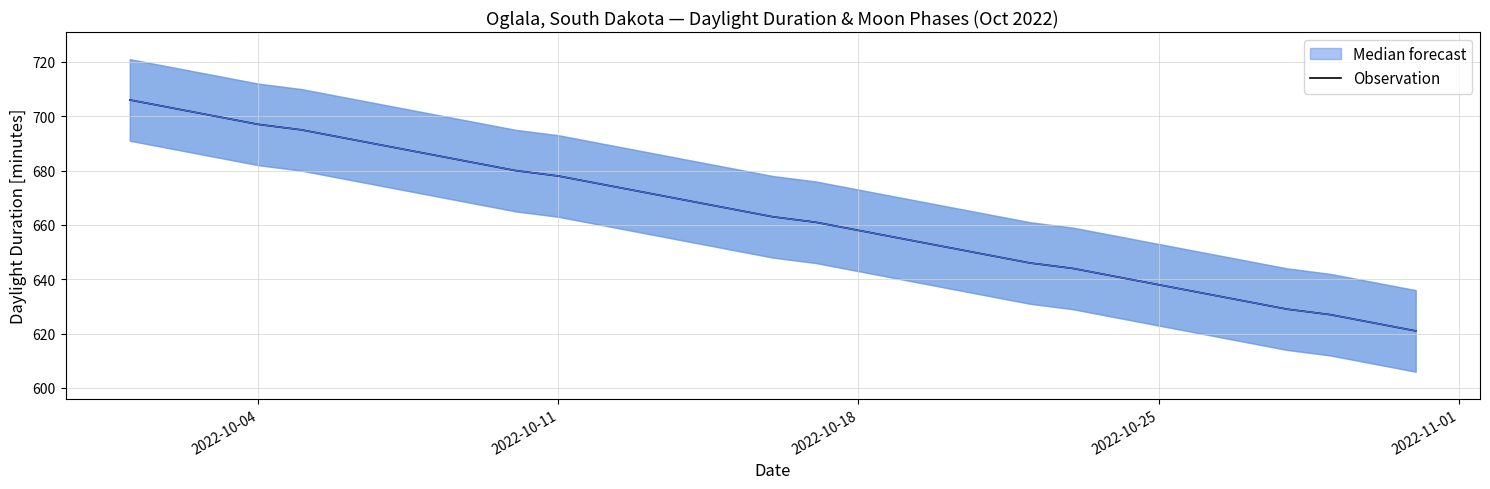

What is the lowest value of the Observation series?

621